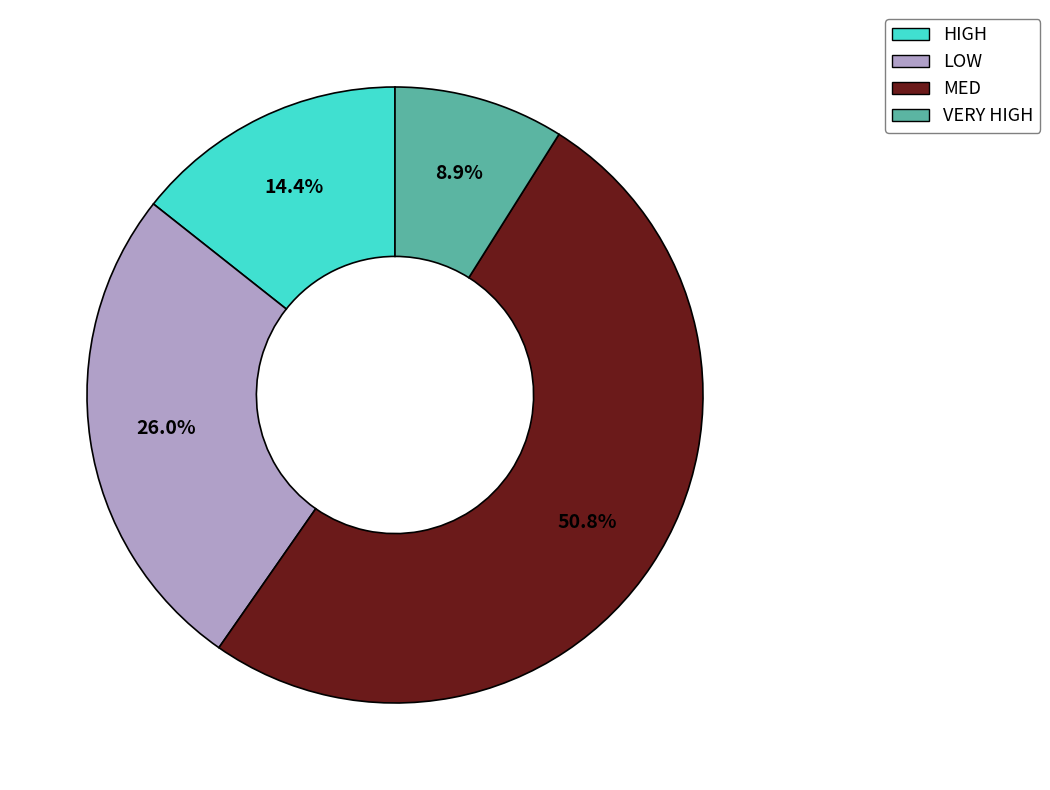

To the nearest percent, what portion does LOW represent?

26%